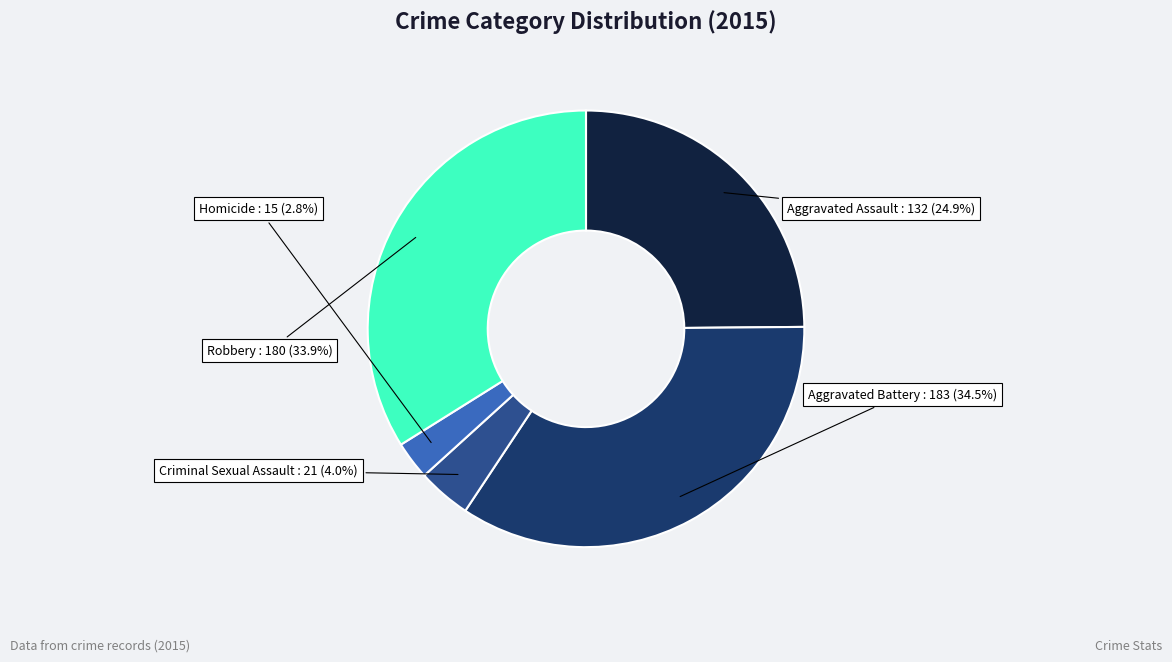

How many segments does this pie chart have?

5